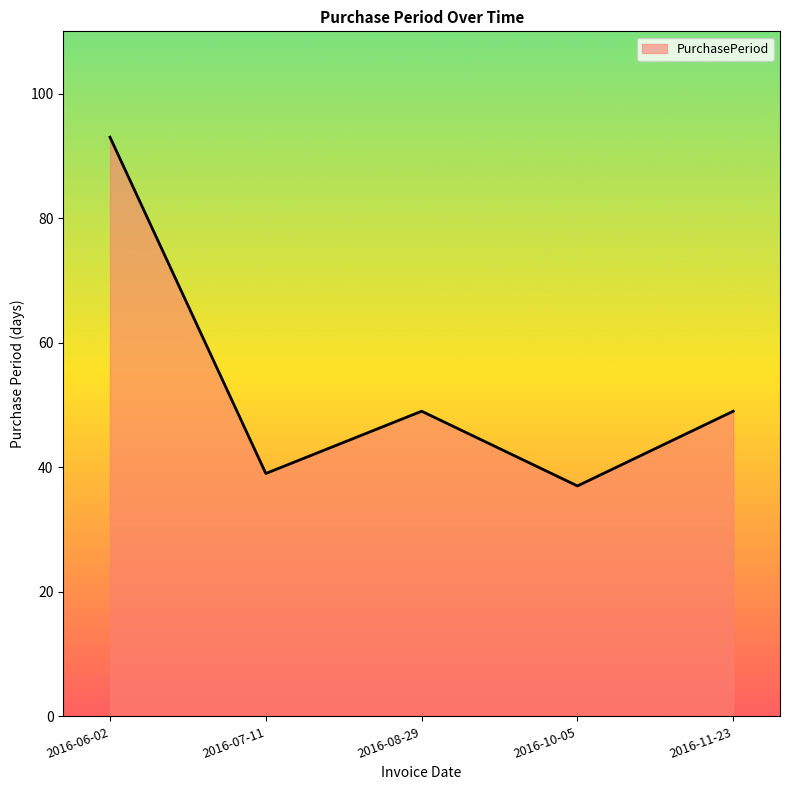

What position from the left is 2016-11-23?

5